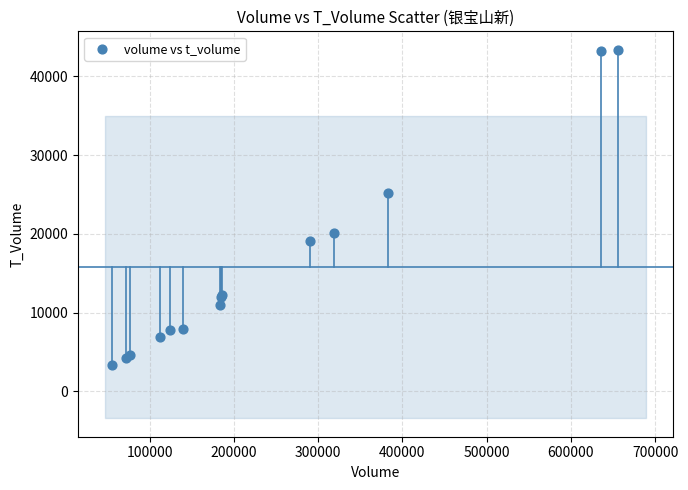

What Y value in the scatter plot is closest to 23351?

25174